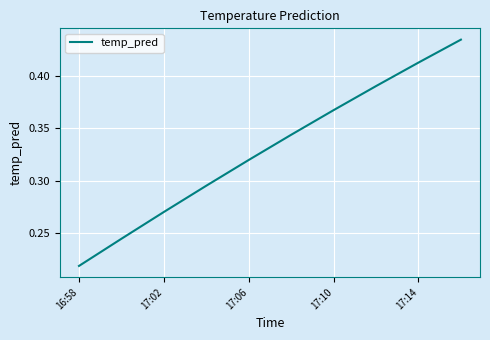

Is it true that the value at 17:10 is 0.2?

False